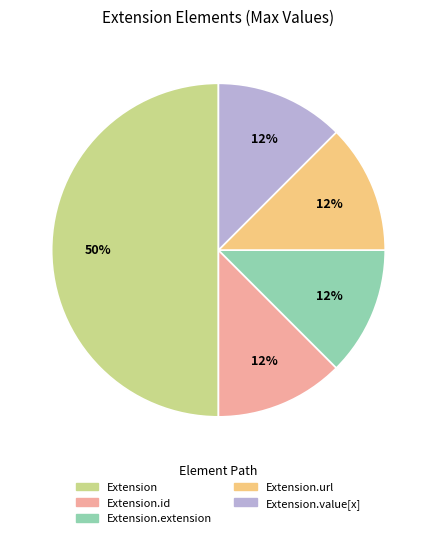

To the nearest percent, what is the average slice percentage?

20%